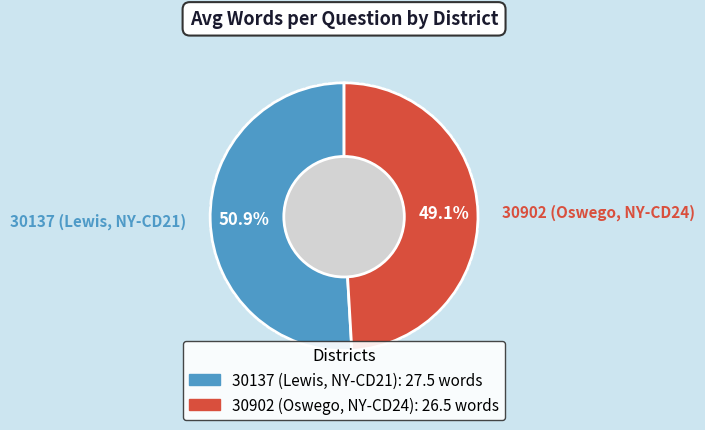

Which slice is the smallest?

30902 (Oswego, NY-CD24)